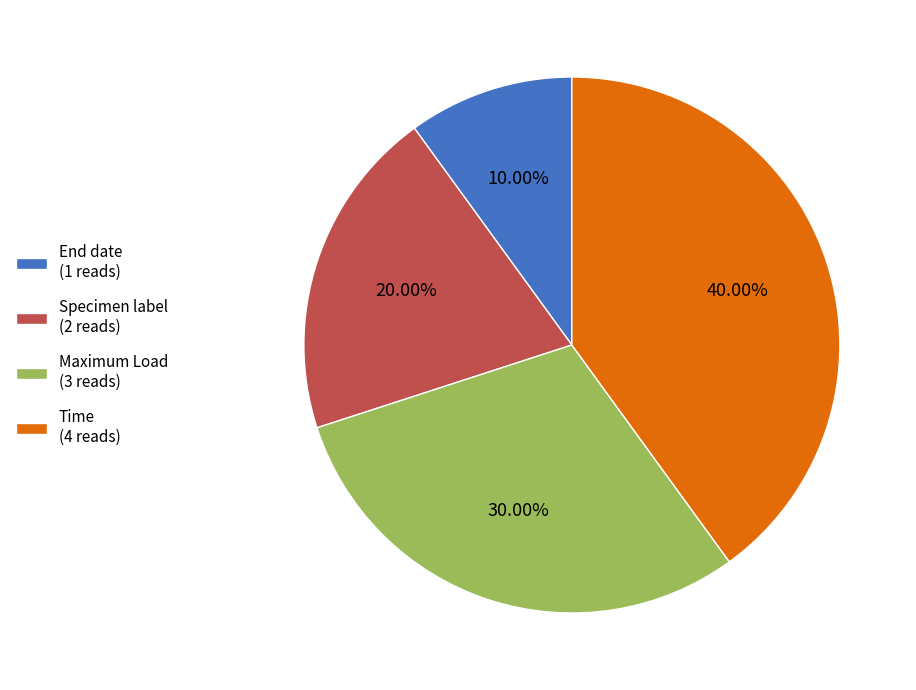

Which has a higher value, Maximum Load (3 reads) or Time (4 reads)?

Time (4 reads)